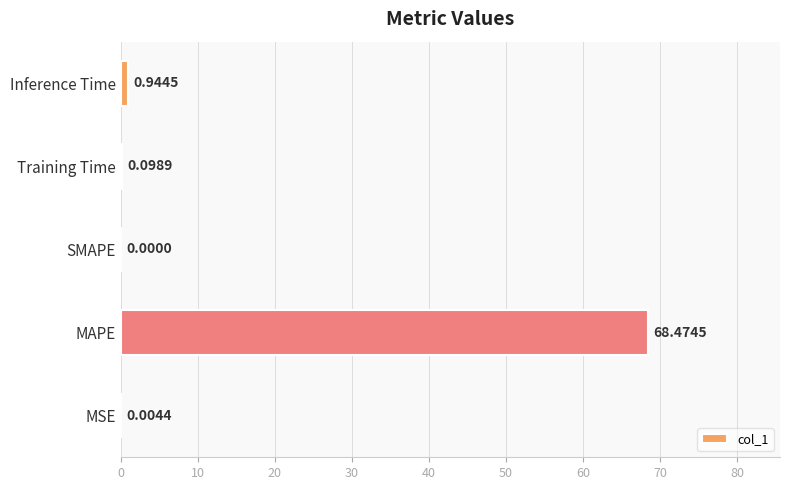

What is the change in value from SMAPE to Training Time?

+0.1